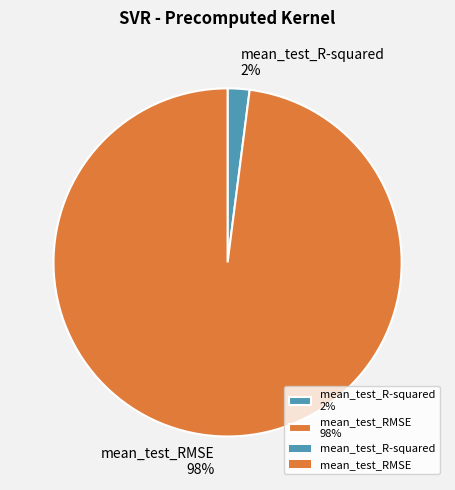

To the nearest percent, what is the average slice percentage?

50%